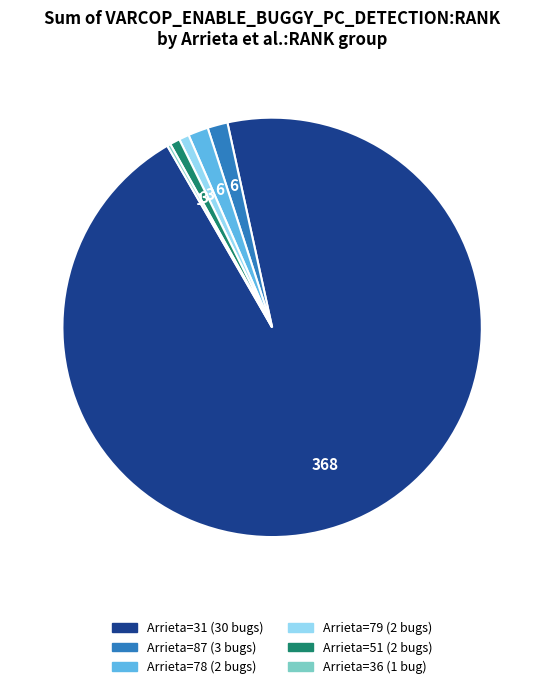

Is there any slice that represents more than half of the pie?

Yes